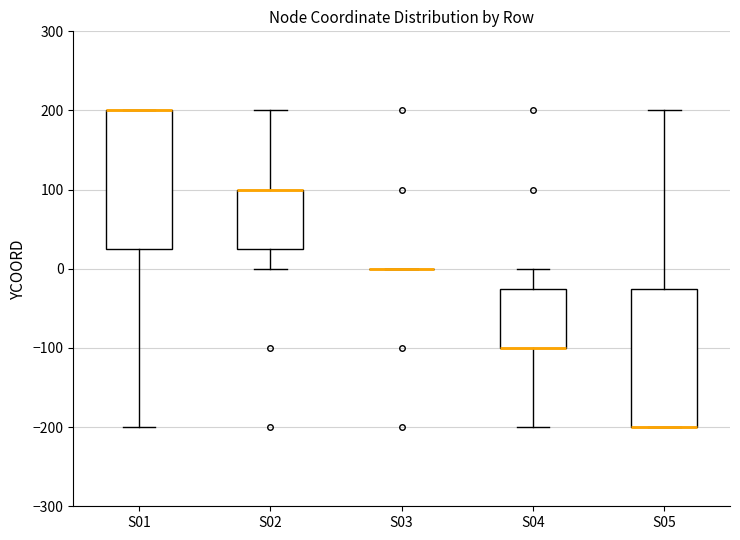

Reading left to right, transcribe this box plot: for each box, give where its median line is, the range the box spans, and where its two whiskers end, as read against the y-axis. The values are not printed on the chart, so give them approximately, as read against the axis.

S01: median 200 (drawn on the box's upper edge), box 30 to 200, whiskers -200 to 200
S02: median 100 (drawn on the box's upper edge), box 30 to 100, whiskers 0 to 200
S03: box collapsed to a line at 0, whiskers 0 to 0
S04: median -100 (drawn on the box's lower edge), box -100 to -20, whiskers -200 to 0
S05: median -200 (drawn on the box's lower edge), box -200 to -20, whiskers -200 to 200